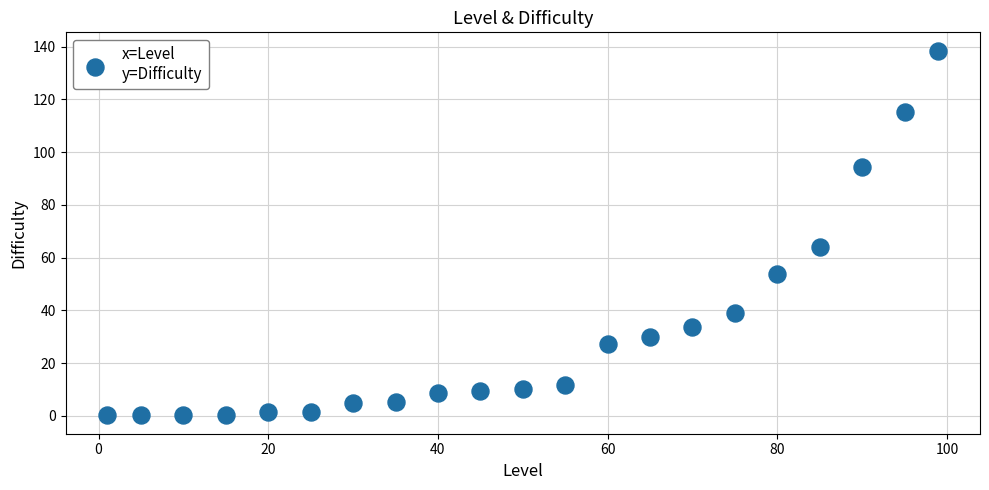

What is the range of Y values (max minus min)?

138.4